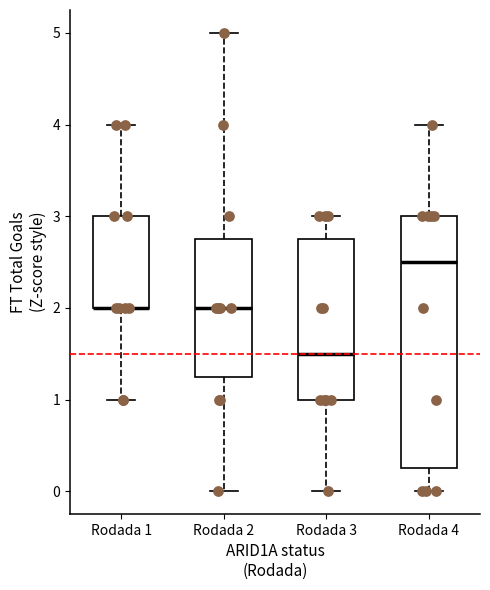

Reading left to right, transcribe this box plot: for each box, give where its median line is, the range the box spans, and where its two whiskers end, as read against the y-axis. The values are not printed on the chart, so give them approximately, as read against the axis.

Rodada 1: median 2.0 (drawn on the box's lower edge), box 2.0 to 3.0, whiskers 1.0 to 4.0
Rodada 2: median 2.0, box 1.3 to 2.8, whiskers 0.0 to 5.0
Rodada 3: median 1.5, box 1.0 to 2.8, whiskers 0.0 to 3.0
Rodada 4: median 2.5, box 0.3 to 3.0, whiskers 0.0 to 4.0